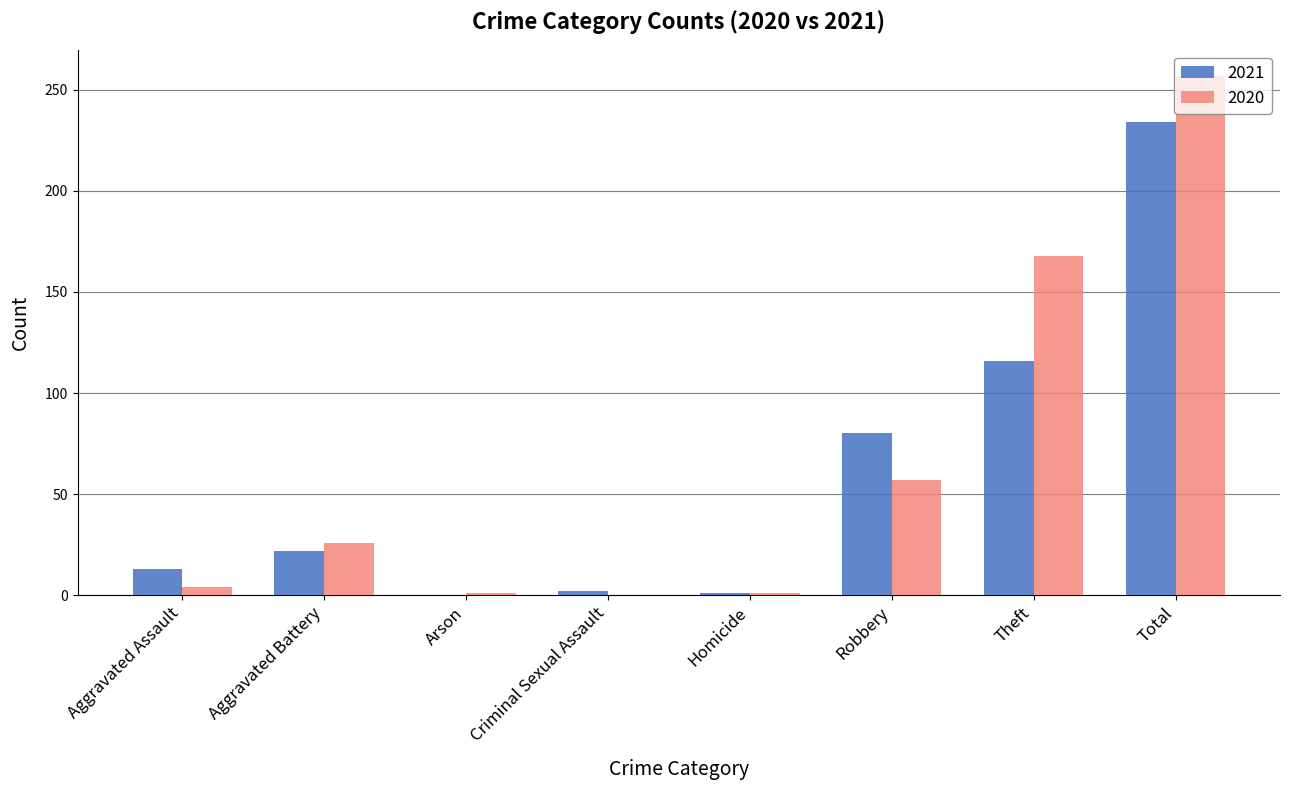

What is the total value across all series at Theft?

284